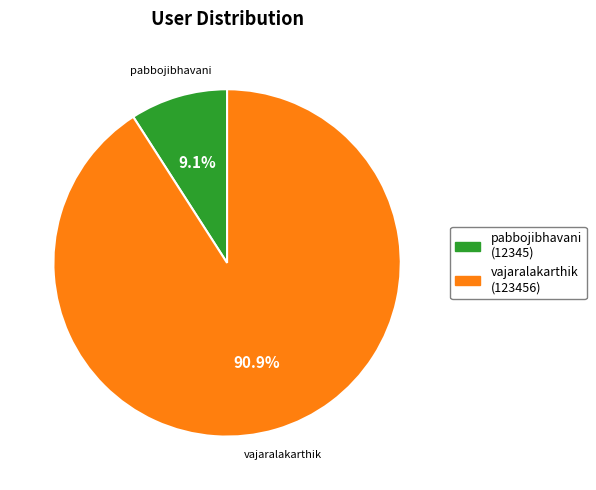

Which category has the smallest portion of the pie?

pabbojibhavani (12345)